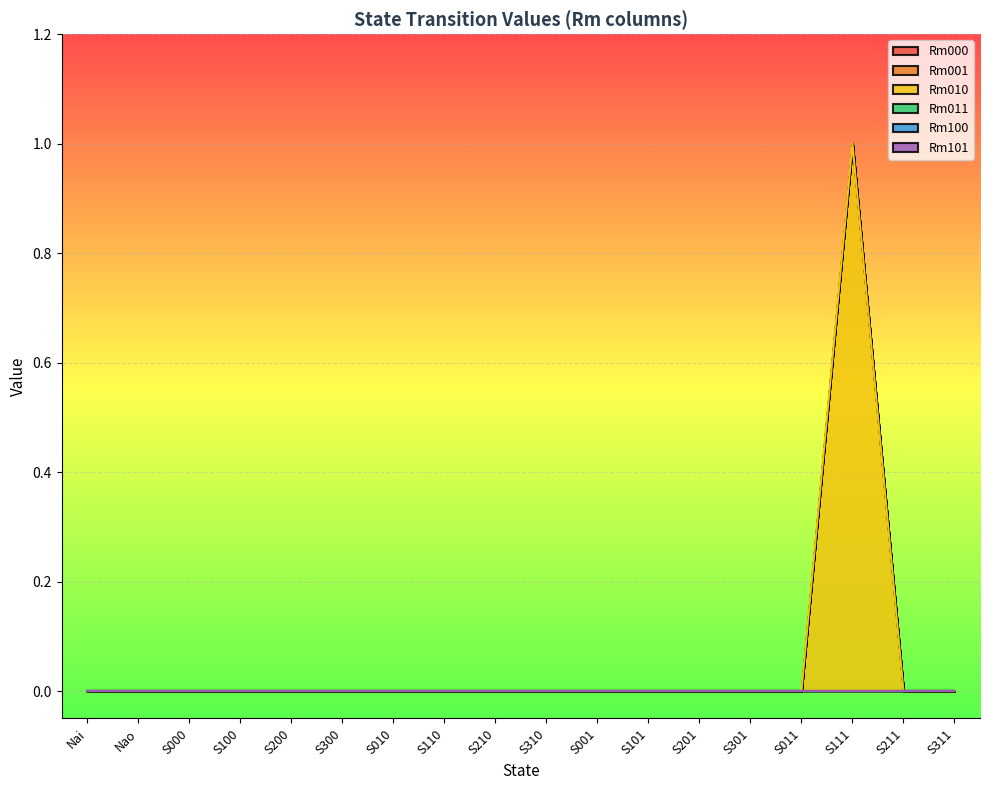

Does the chart display data point markers on the line(s)?

No